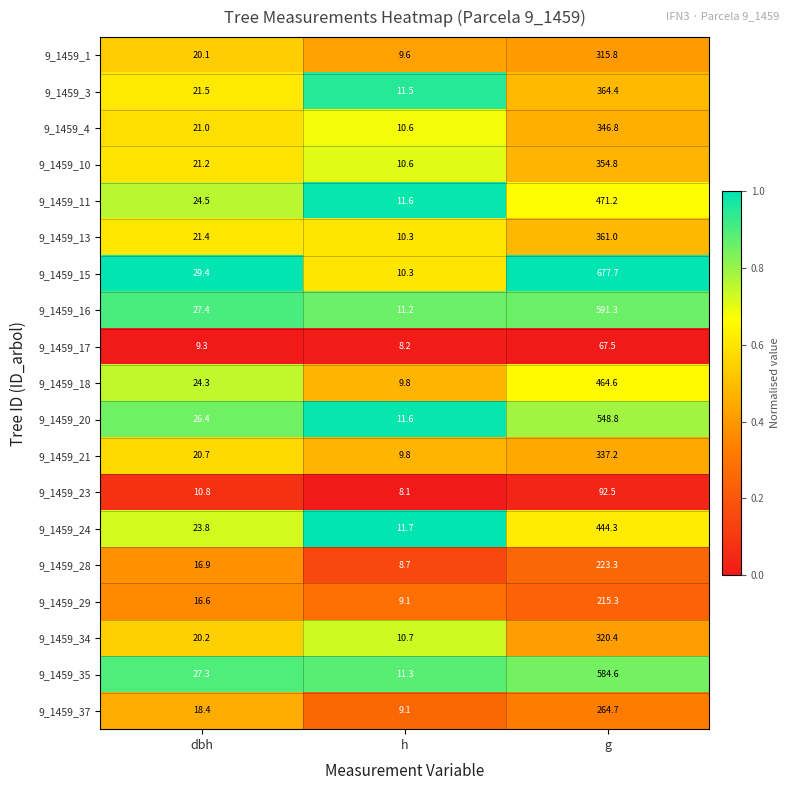

At which category does the chart reach its minimum across all series?

h